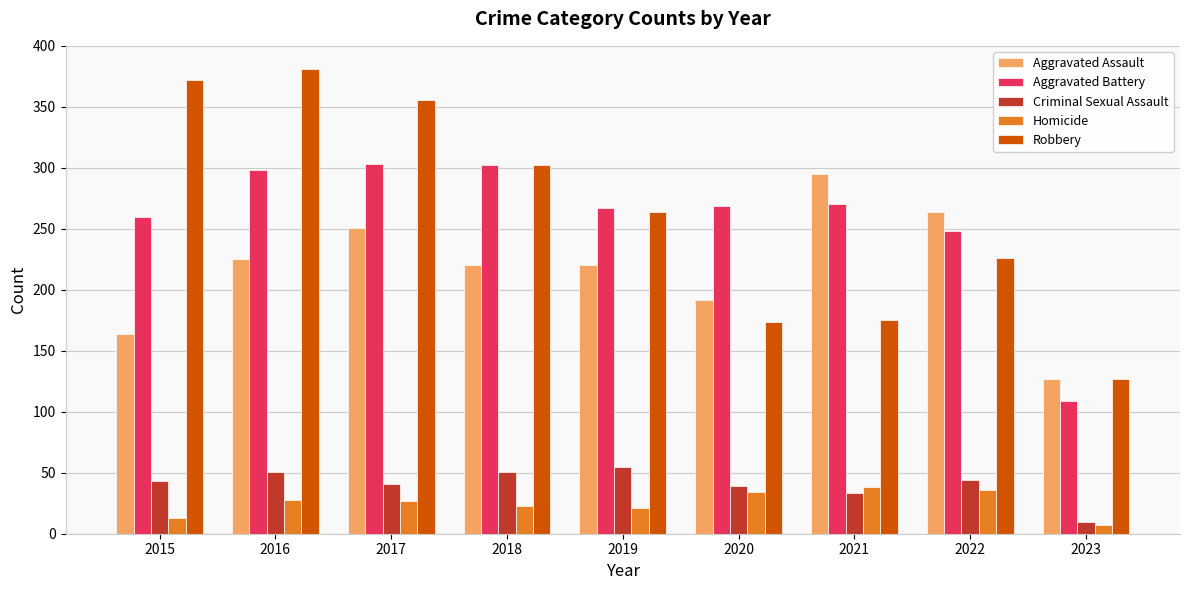

Which category has the highest value across all series?

2016